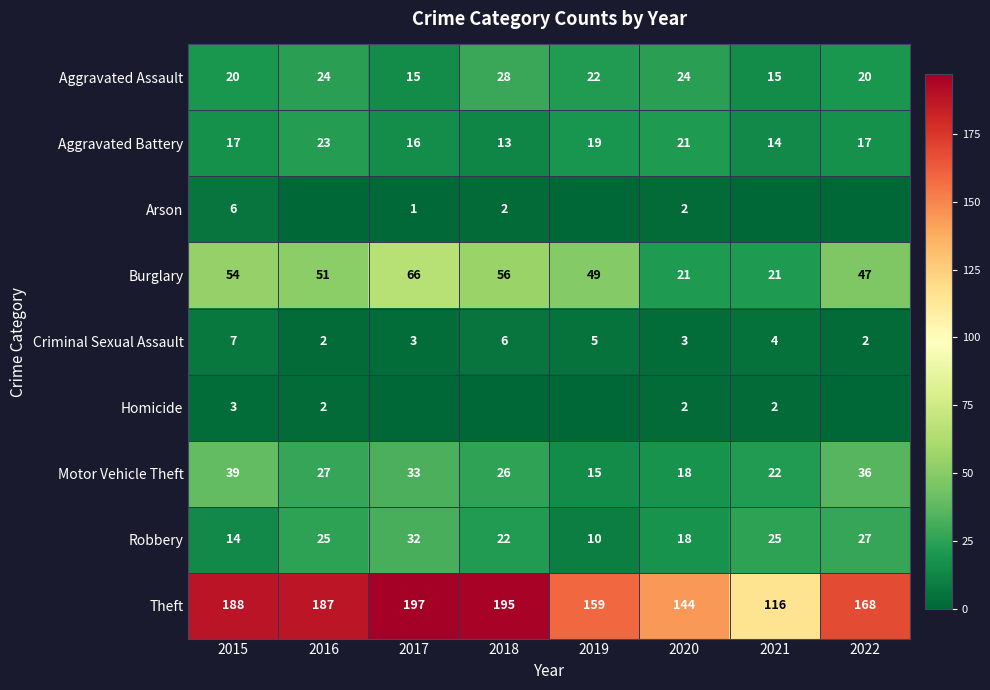

Is it true that Aggravated Battery equals 8 at 2022?

False